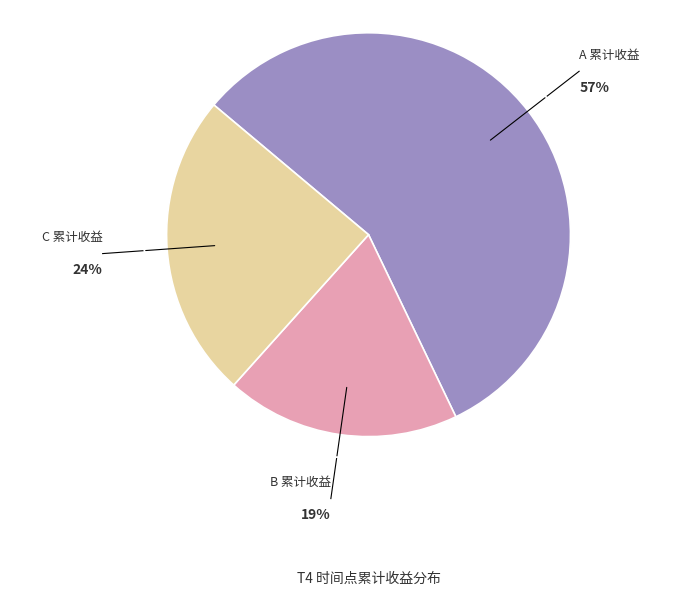

Do B 累计收益 and A 累计收益 together represent more than half of the pie?

Yes